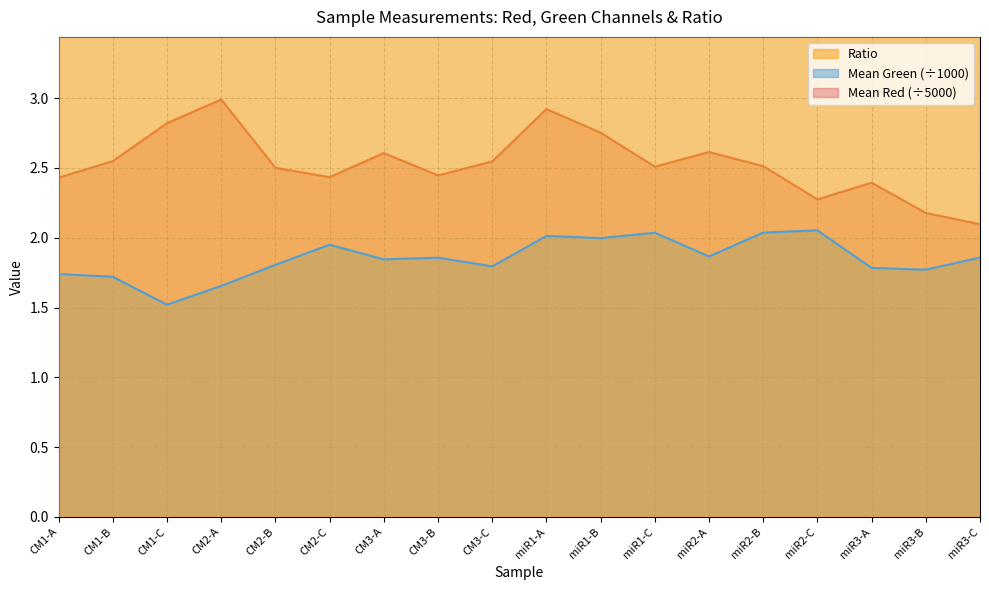

What is the sum of all Mean Red values?

45.6